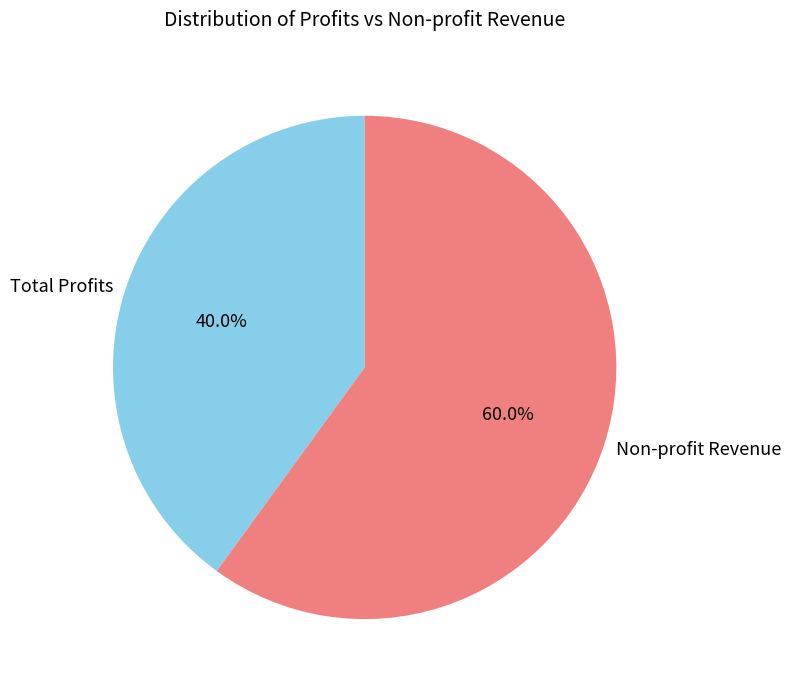

To the nearest percent, what is the average slice percentage?

50%